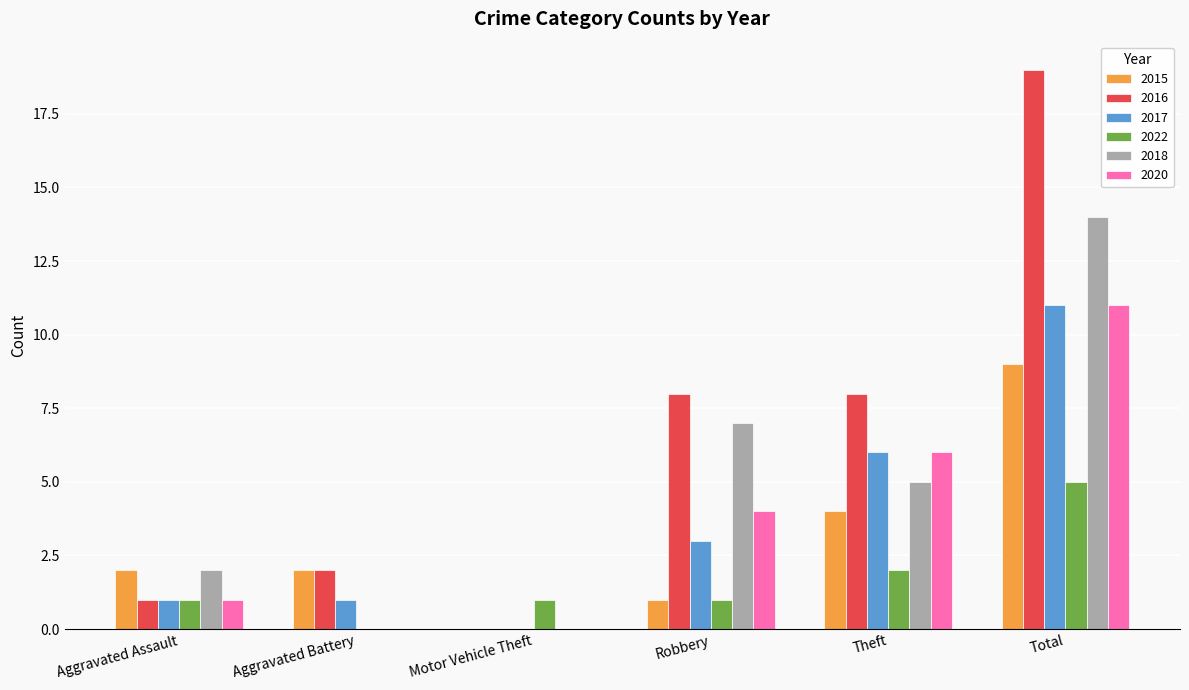

What is the greatest value displayed?

19